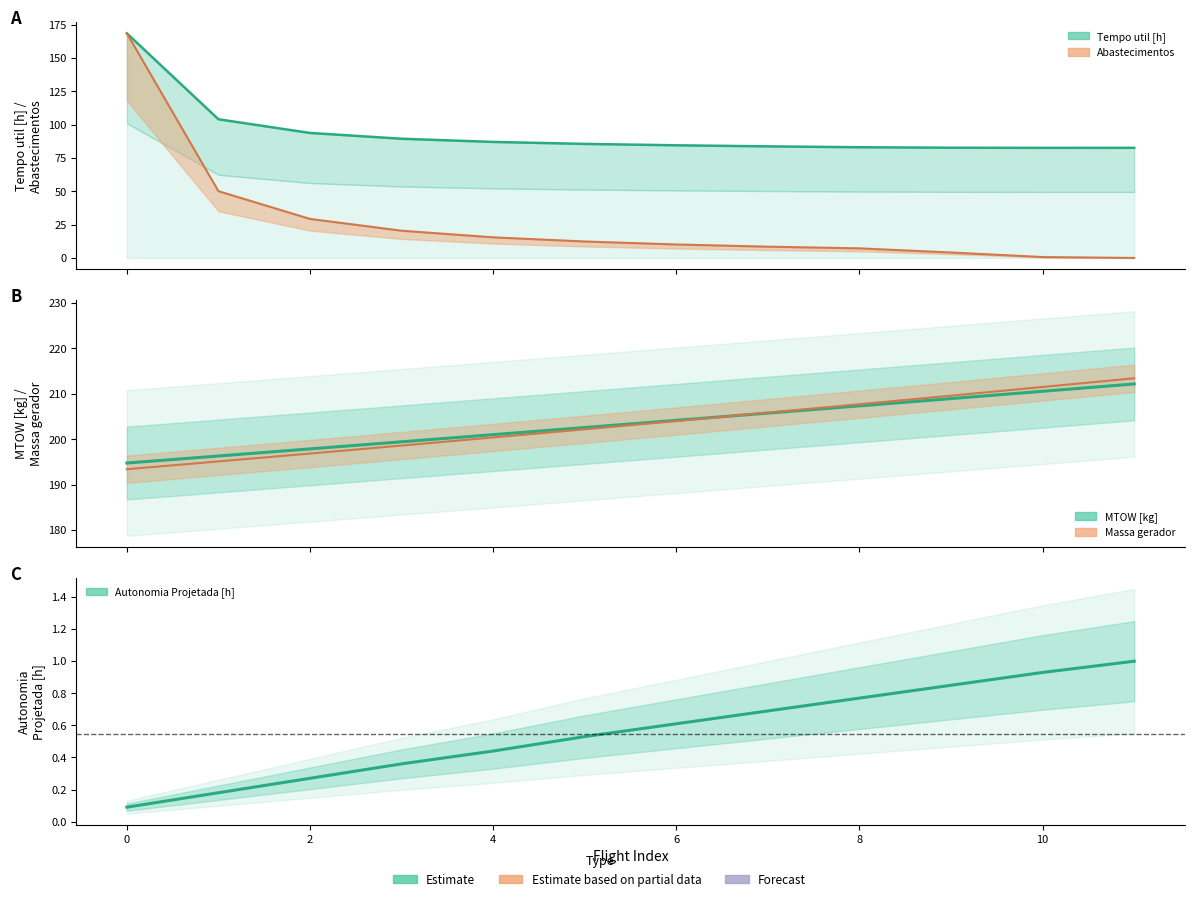

Which series has the widest spread of values?

MTOW [kg]